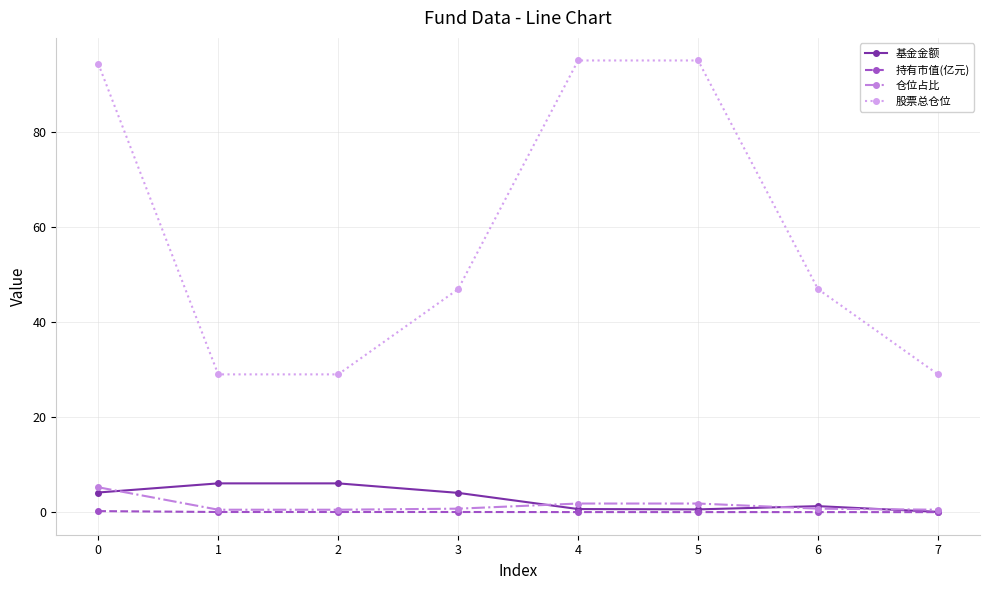

Which series has the widest spread of values?

股票总仓位